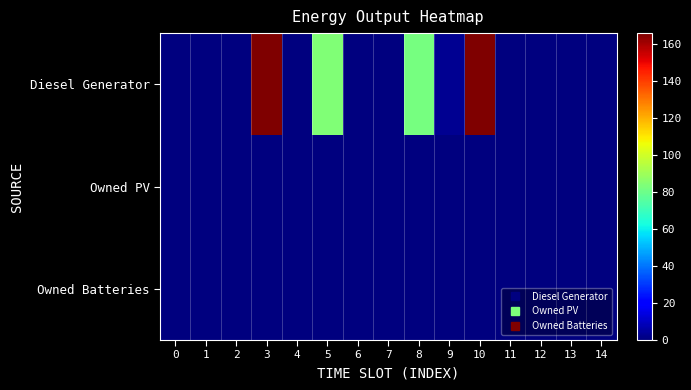

Reading right to left, transcribe all the data shown in this chart.

Diesel Generator: 14=0.0	13=0.0	12=0.0	11=0.0	10=166.0	9=3.0	8=82.0	7=0.0	6=0.0	5=84.0	4=0.0	3=166.0	2=0.0	1=0.0	0=0.0
Owned PV: 14=0.0	13=0.0	12=0.0	11=0.0	10=0.0	9=0.0	8=0.0	7=0.0	6=0.0	5=0.0	4=0.0	3=0.0	2=0.0	1=0.0	0=0.0
Owned Batteries: 14=0.0	13=0.0	12=0.0	11=0.0	10=0.0	9=0.0	8=0.0	7=0.0	6=0.0	5=0.0	4=0.0	3=0.0	2=0.0	1=0.0	0=0.0